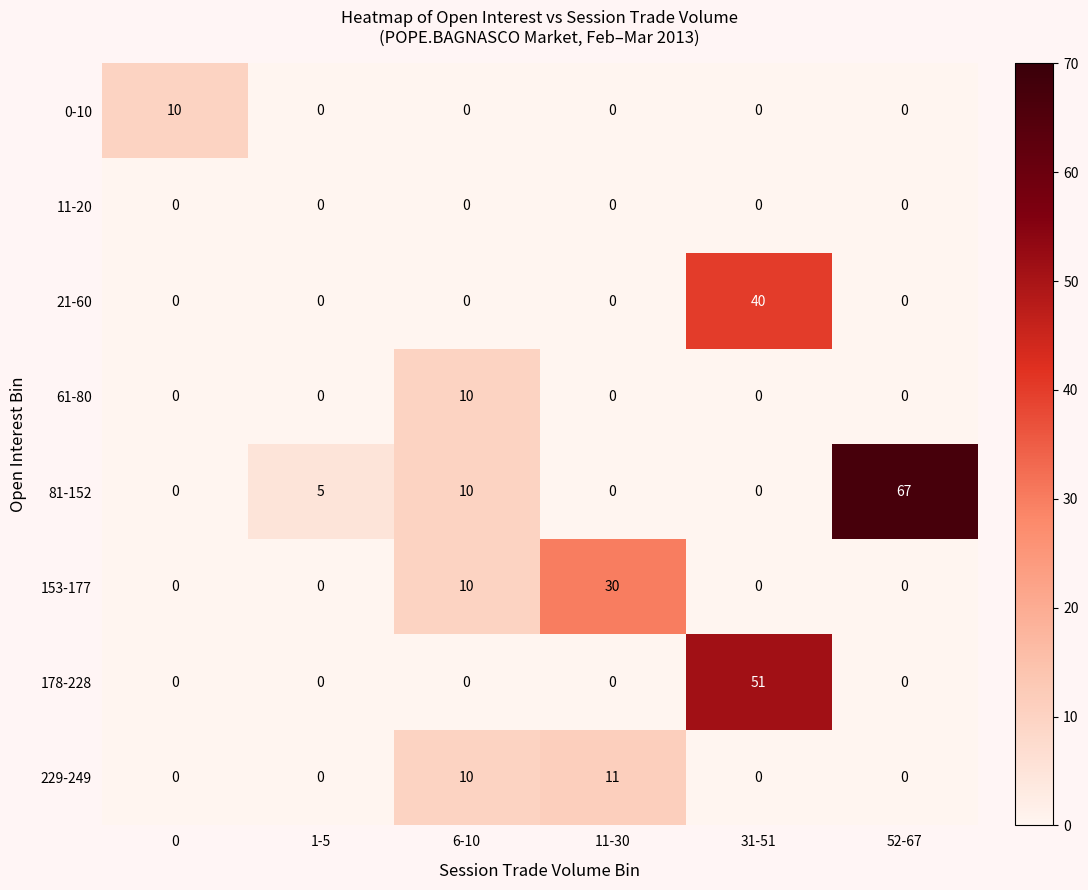

Count the 153-177 values in the range 0 to 10.

5